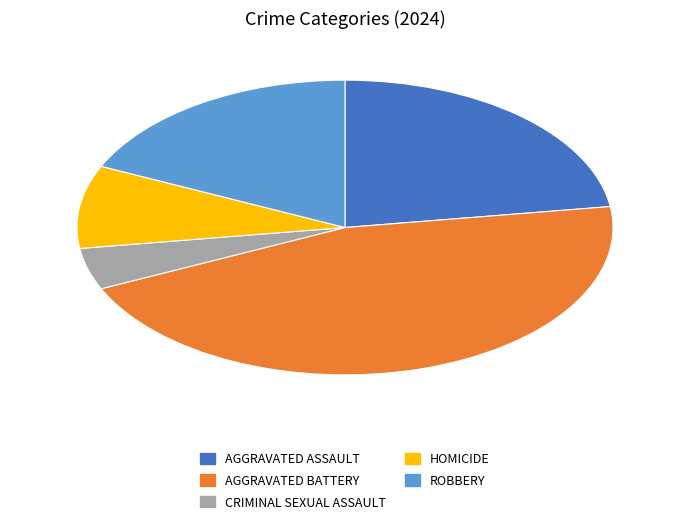

Is there any slice that represents more than half of the pie?

No